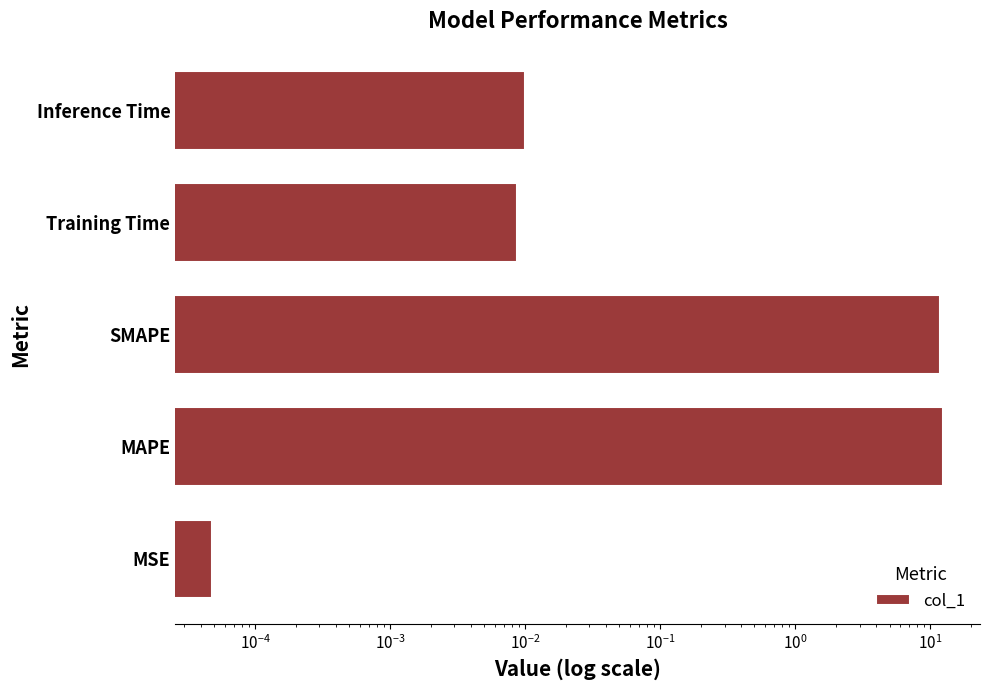

What is the difference between the maximum and second lowest values?

12.5